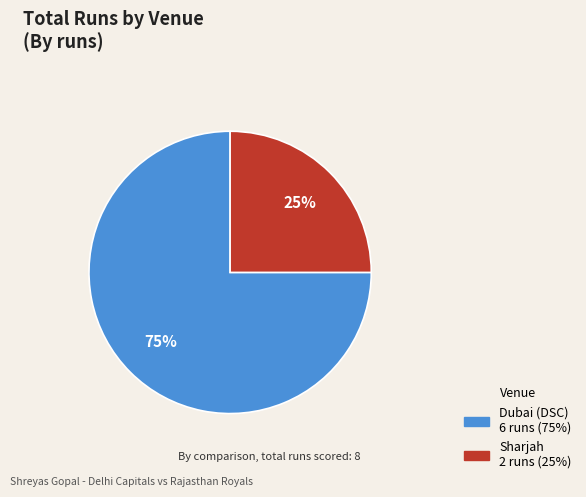

Is the sum of Sharjah and Dubai (DSC) greater than half?

Yes